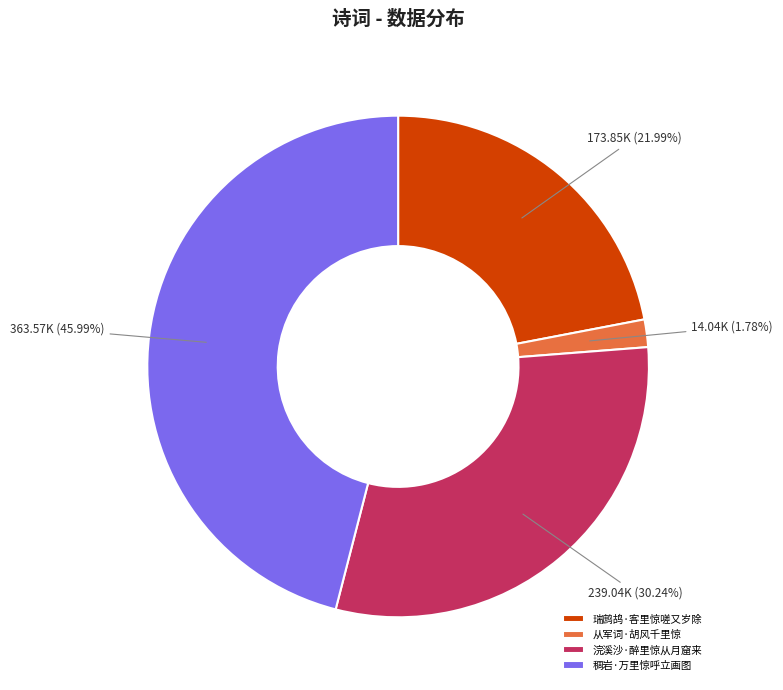

To the nearest percent, what is the difference between the 瑞鹧鸪·客里惊嗟又岁除 and 浣溪沙·醉里惊从月窟来 slice percentages?

8%